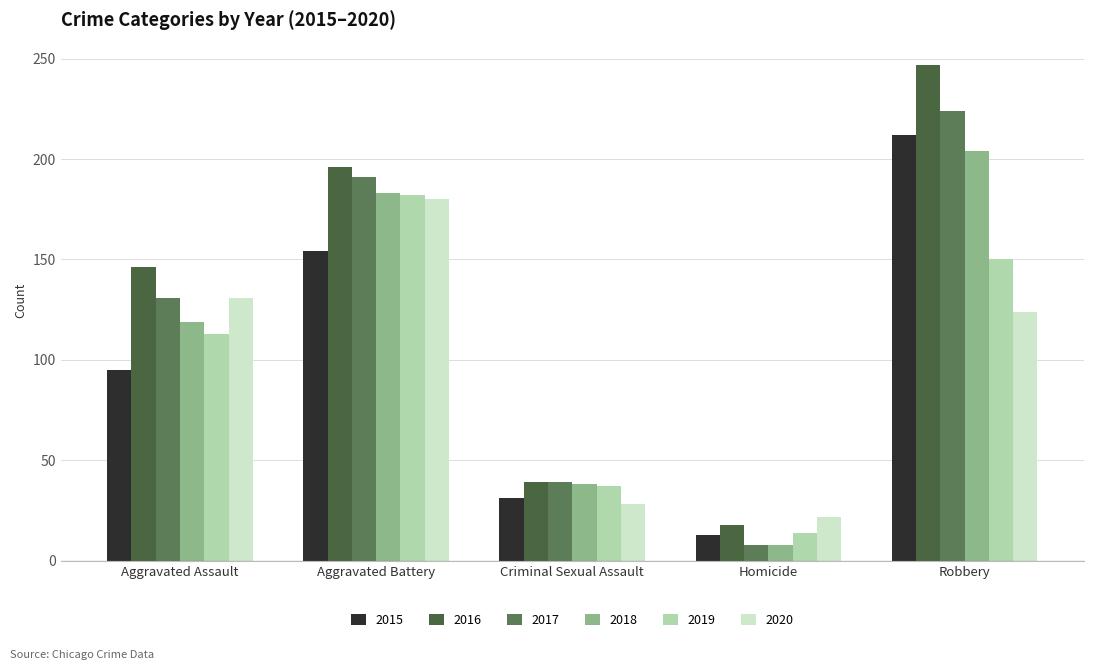

What is the average value of the 2019 series?

99